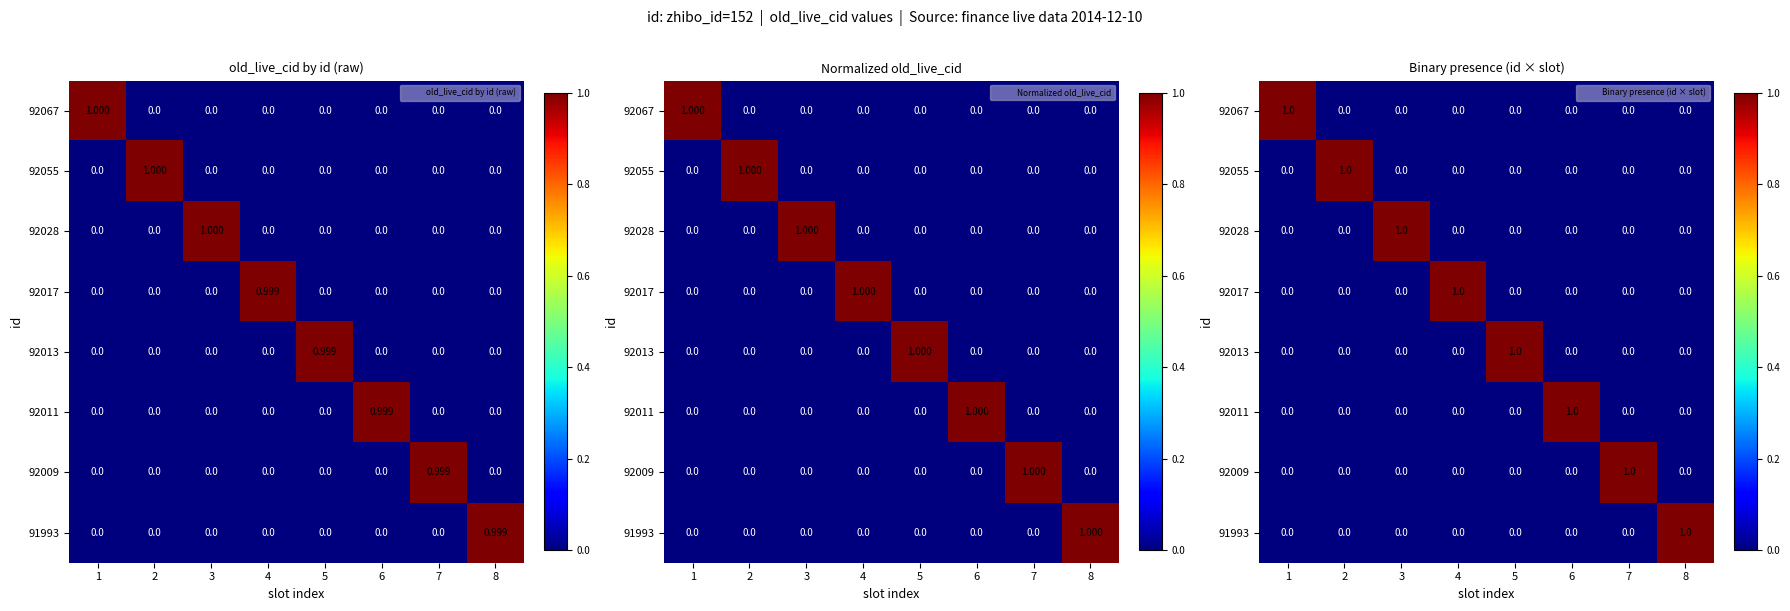

Which has a higher value, 2 or 8?

2